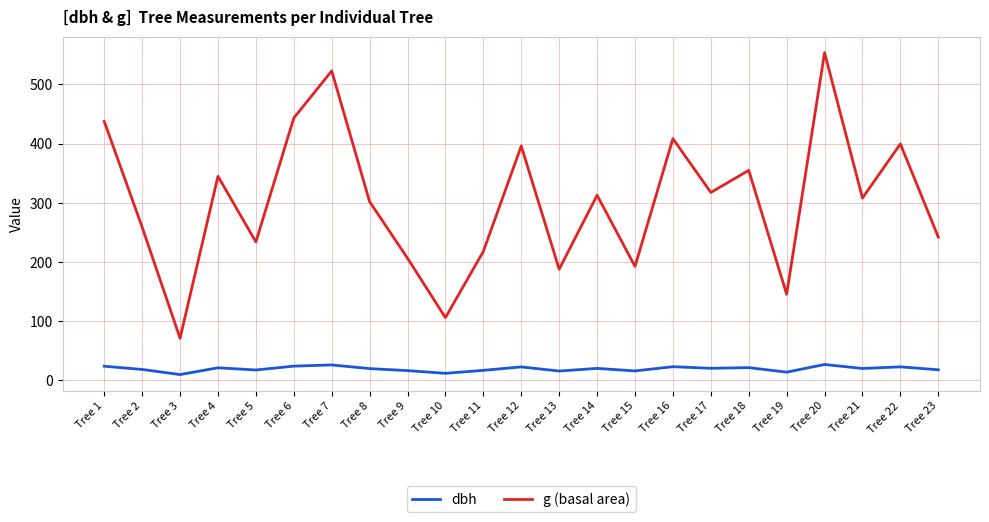

Rank the series at Tree 11 from lowest to highest value.

dbh, g (basal area)